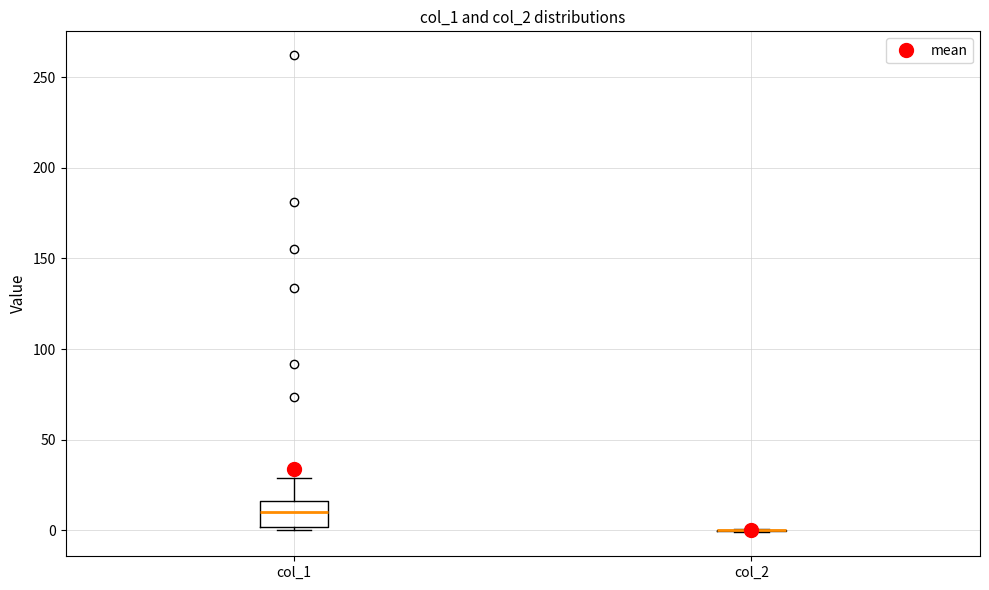

Which box is the tallest, from its lower edge to its upper edge?

col_1